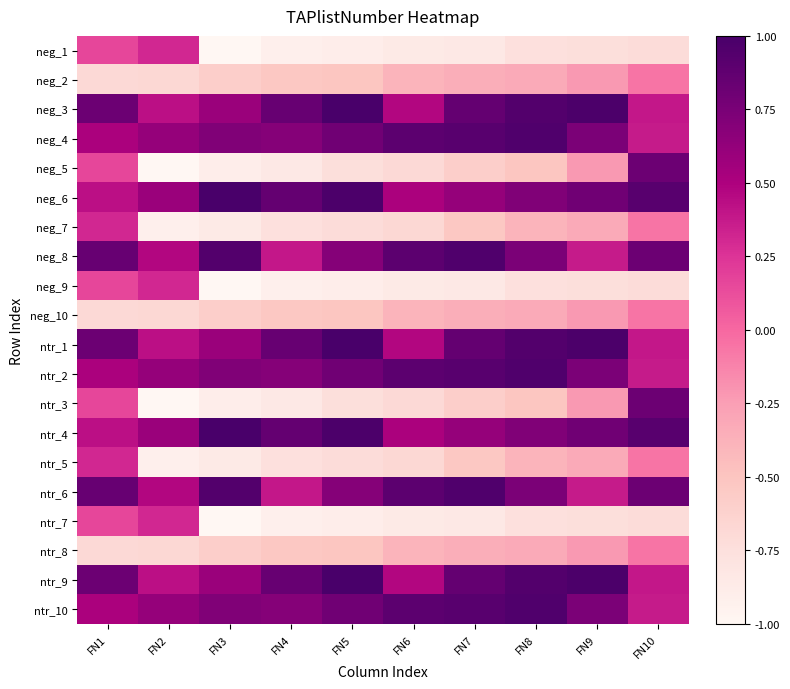

Reading left to right, list all the values displayed in this chart.

neg_1: FN1=0.2	FN2=0.3	FN3=-1.0	FN4=-0.9	FN5=-0.9	FN6=-0.9	FN7=-0.8	FN8=-0.8	FN9=-0.7	FN10=-0.7
neg_2: FN1=-0.7	FN2=-0.7	FN3=-0.6	FN4=-0.5	FN5=-0.5	FN6=-0.4	FN7=-0.3	FN8=-0.3	FN9=-0.2	FN10=-0.1
neg_3: FN1=0.8	FN2=0.4	FN3=0.6	FN4=0.8	FN5=1.0	FN6=0.5	FN7=0.9	FN8=0.9	FN9=1.0	FN10=0.4
neg_4: FN1=0.5	FN2=0.6	FN3=0.7	FN4=0.7	FN5=0.8	FN6=0.9	FN7=0.9	FN8=1.0	FN9=0.7	FN10=0.4
neg_5: FN1=0.2	FN2=-1.0	FN3=-0.9	FN4=-0.8	FN5=-0.7	FN6=-0.7	FN7=-0.6	FN8=-0.5	FN9=-0.2	FN10=0.8
neg_6: FN1=0.4	FN2=0.6	FN3=1.0	FN4=0.9	FN5=1.0	FN6=0.5	FN7=0.6	FN8=0.7	FN9=0.8	FN10=0.9
neg_7: FN1=0.3	FN2=-0.9	FN3=-0.9	FN4=-0.8	FN5=-0.7	FN6=-0.7	FN7=-0.5	FN8=-0.4	FN9=-0.3	FN10=-0.1
neg_8: FN1=0.8	FN2=0.5	FN3=0.9	FN4=0.4	FN5=0.7	FN6=0.9	FN7=1.0	FN8=0.7	FN9=0.4	FN10=0.8
neg_9: FN1=0.2	FN2=0.3	FN3=-1.0	FN4=-0.9	FN5=-0.9	FN6=-0.9	FN7=-0.8	FN8=-0.8	FN9=-0.7	FN10=-0.7
neg_10: FN1=-0.7	FN2=-0.7	FN3=-0.6	FN4=-0.5	FN5=-0.5	FN6=-0.4	FN7=-0.3	FN8=-0.3	FN9=-0.2	FN10=-0.1
ntr_1: FN1=0.8	FN2=0.4	FN3=0.6	FN4=0.8	FN5=1.0	FN6=0.5	FN7=0.9	FN8=0.9	FN9=1.0	FN10=0.4
ntr_2: FN1=0.5	FN2=0.6	FN3=0.7	FN4=0.7	FN5=0.8	FN6=0.9	FN7=0.9	FN8=1.0	FN9=0.7	FN10=0.4
ntr_3: FN1=0.2	FN2=-1.0	FN3=-0.9	FN4=-0.8	FN5=-0.7	FN6=-0.7	FN7=-0.6	FN8=-0.5	FN9=-0.2	FN10=0.8
ntr_4: FN1=0.4	FN2=0.6	FN3=1.0	FN4=0.9	FN5=1.0	FN6=0.5	FN7=0.6	FN8=0.7	FN9=0.8	FN10=0.9
ntr_5: FN1=0.3	FN2=-0.9	FN3=-0.9	FN4=-0.8	FN5=-0.7	FN6=-0.7	FN7=-0.5	FN8=-0.4	FN9=-0.3	FN10=-0.1
ntr_6: FN1=0.8	FN2=0.5	FN3=0.9	FN4=0.4	FN5=0.7	FN6=0.9	FN7=1.0	FN8=0.7	FN9=0.4	FN10=0.8
ntr_7: FN1=0.2	FN2=0.3	FN3=-1.0	FN4=-0.9	FN5=-0.9	FN6=-0.9	FN7=-0.8	FN8=-0.8	FN9=-0.7	FN10=-0.7
ntr_8: FN1=-0.7	FN2=-0.7	FN3=-0.6	FN4=-0.5	FN5=-0.5	FN6=-0.4	FN7=-0.3	FN8=-0.3	FN9=-0.2	FN10=-0.1
ntr_9: FN1=0.8	FN2=0.4	FN3=0.6	FN4=0.8	FN5=1.0	FN6=0.5	FN7=0.9	FN8=0.9	FN9=1.0	FN10=0.4
ntr_10: FN1=0.5	FN2=0.6	FN3=0.7	FN4=0.7	FN5=0.8	FN6=0.9	FN7=0.9	FN8=1.0	FN9=0.7	FN10=0.4